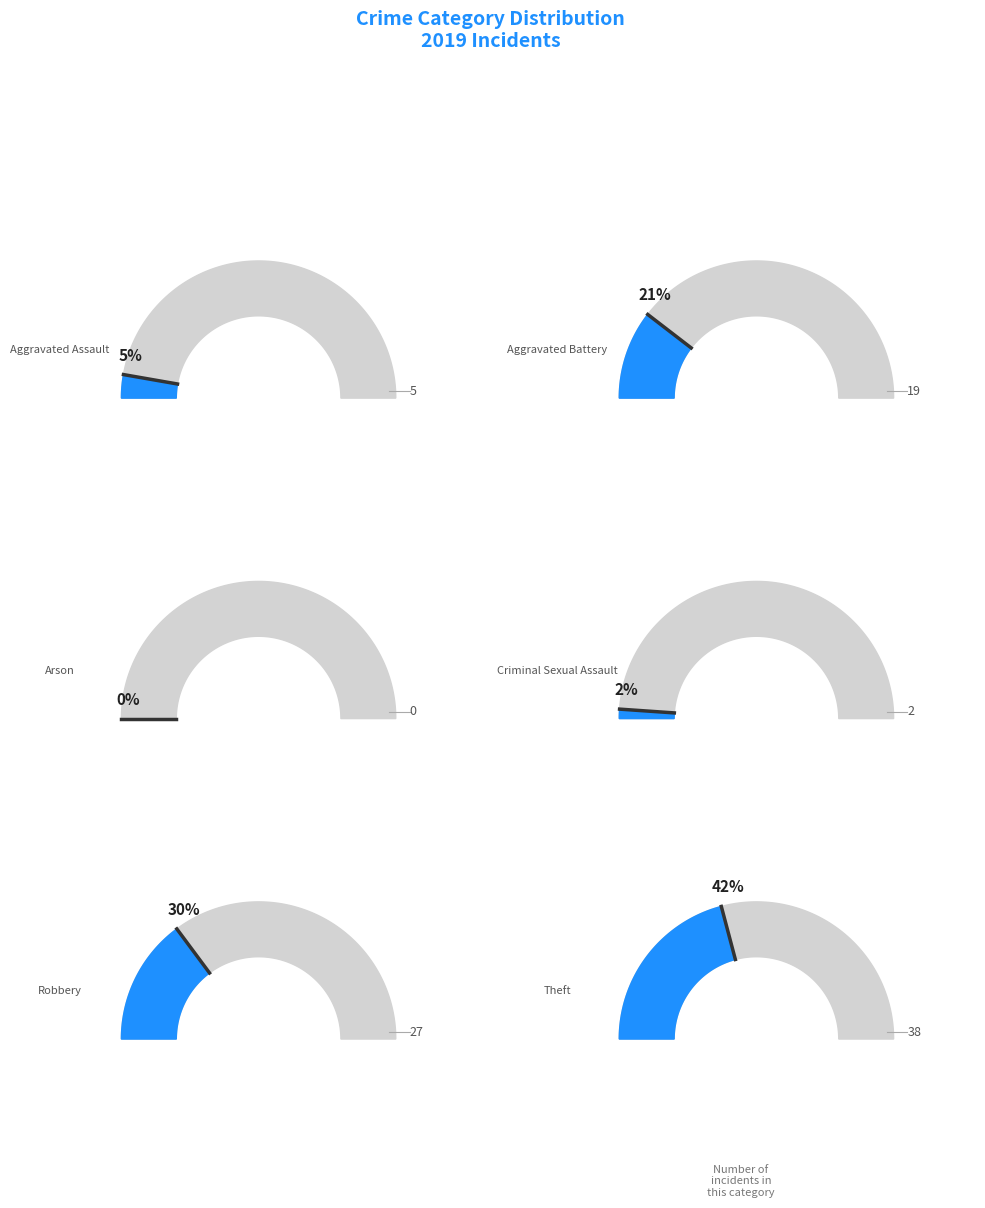

Which category has the smallest portion of the pie?

Arson